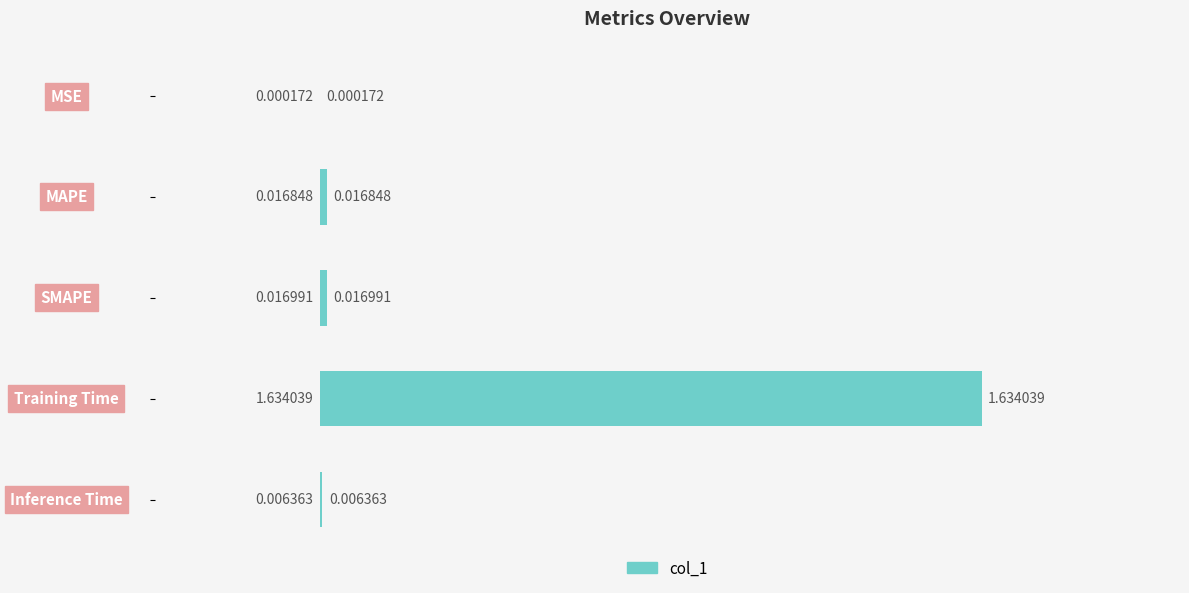

Between MAPE and Inference Time, which is larger?

MAPE